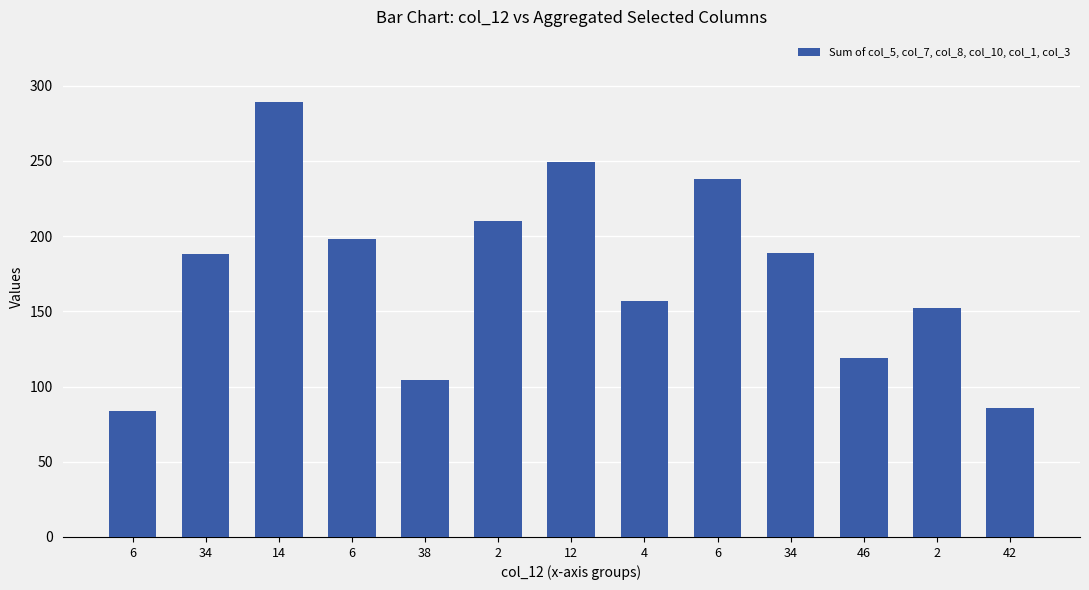

How many data points are less than 188?

6